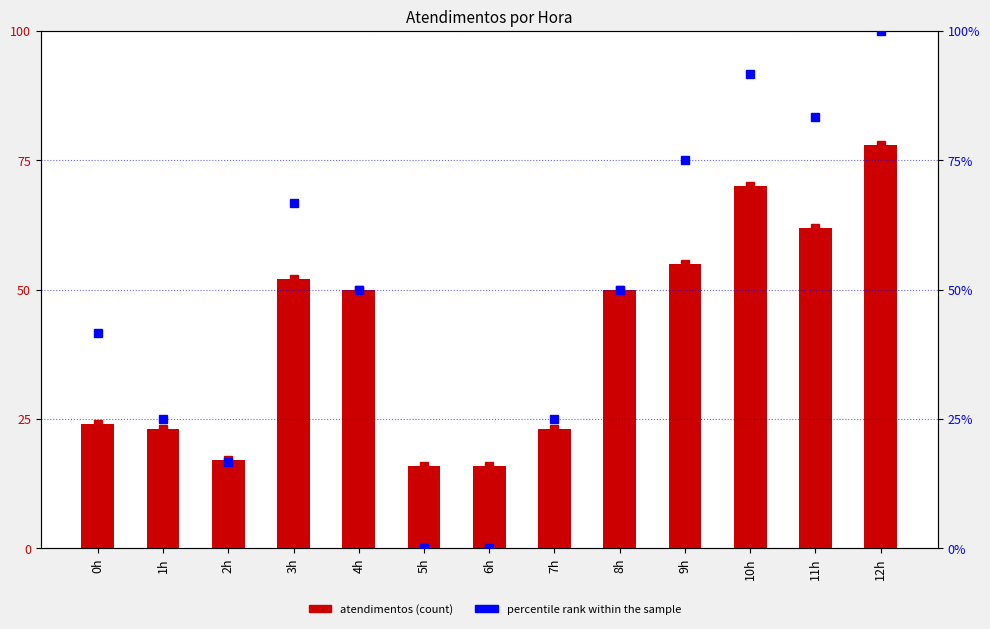

How many distinct data groups are displayed?

2